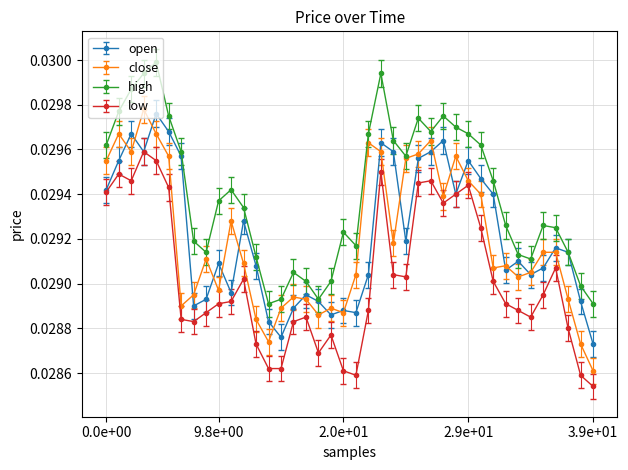

True or false: high and low intersect in this chart.

False